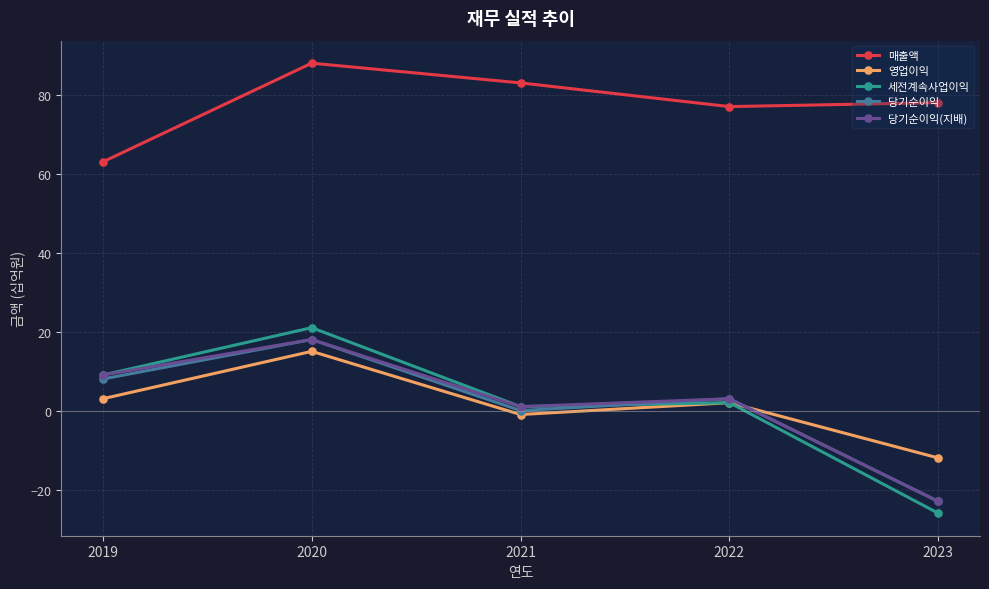

Which category has the lowest value in the 매출액 series?

2019